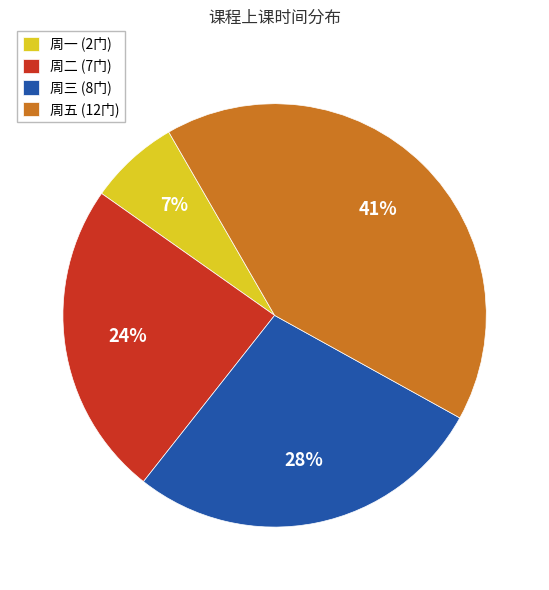

How many segments does this pie chart have?

4